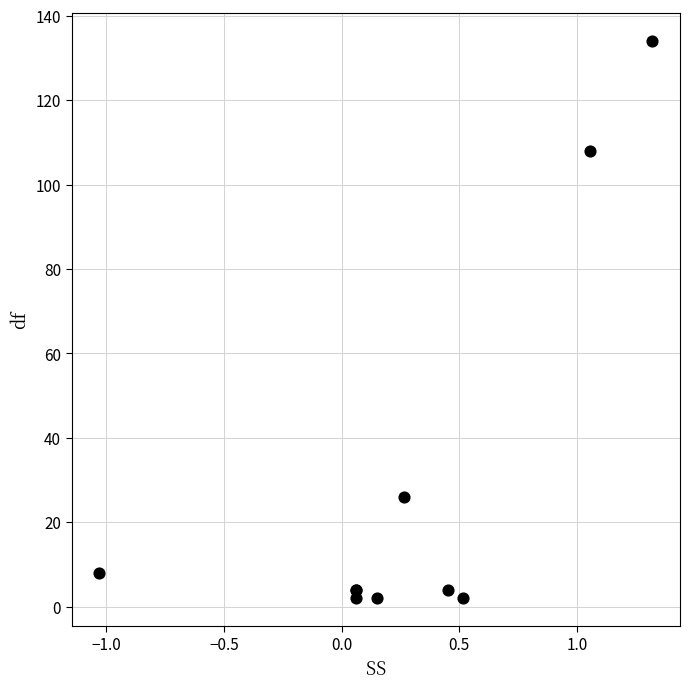

What Y value in the scatter plot is closest to 68?

108